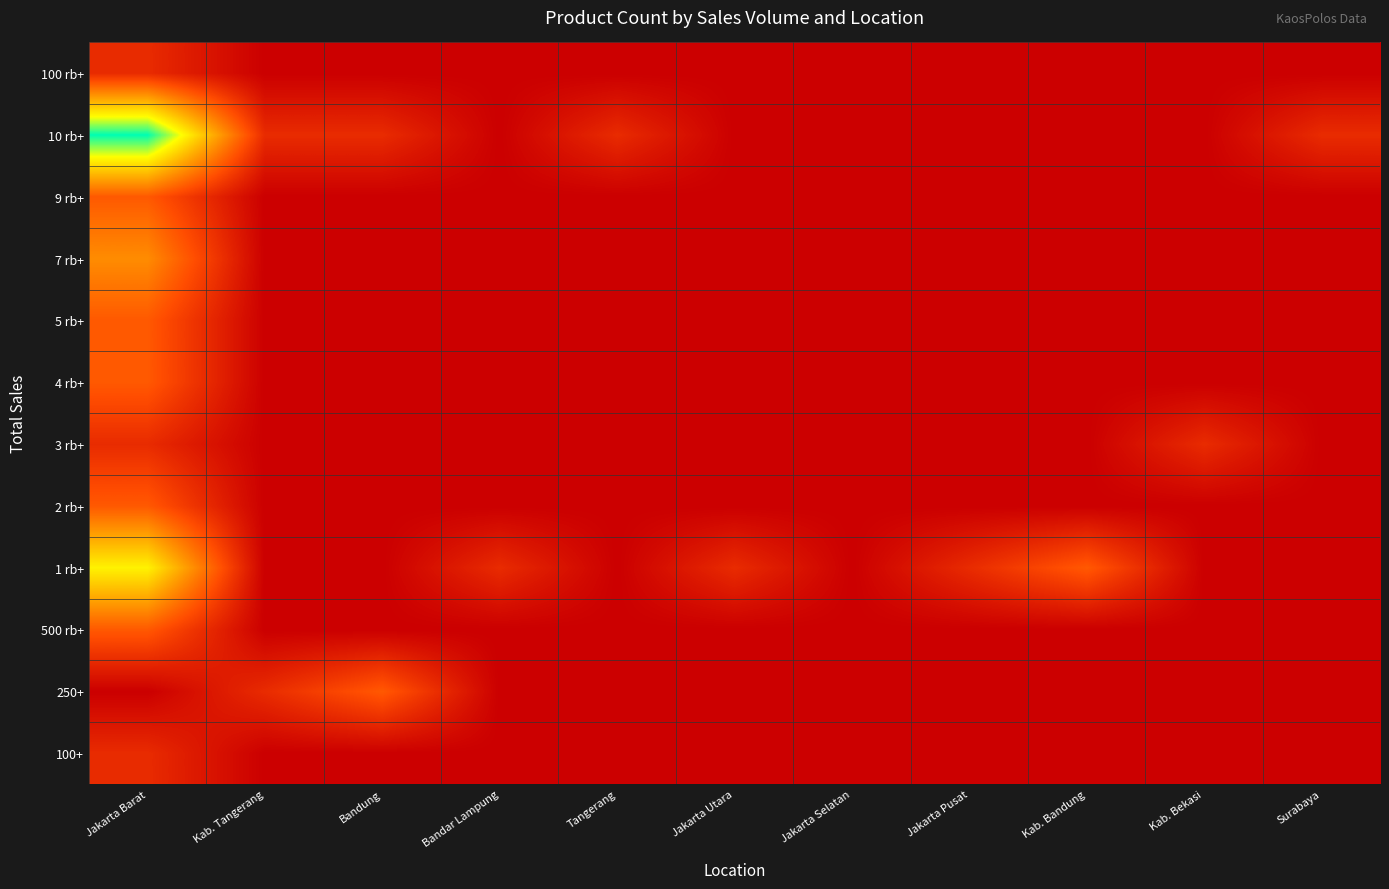

Which series has the largest range (max minus min)?

10 rb+